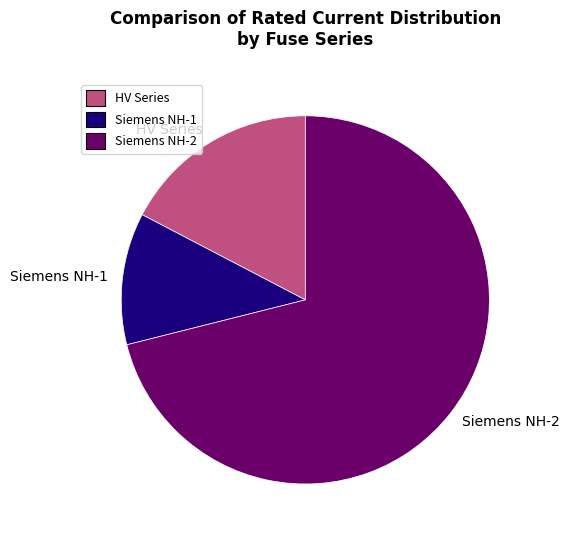

Rank the categories by value from lowest to highest.

Siemens NH-1, HV Series, Siemens NH-2